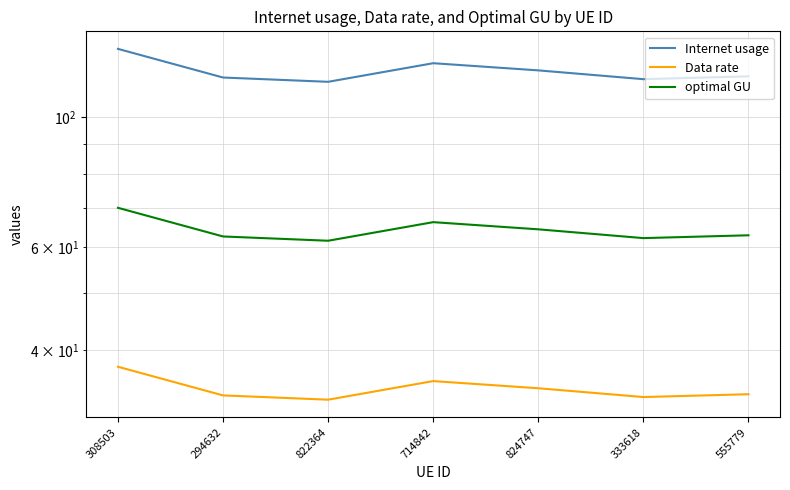

What value does the Internet usage series have at 714842?

123.7